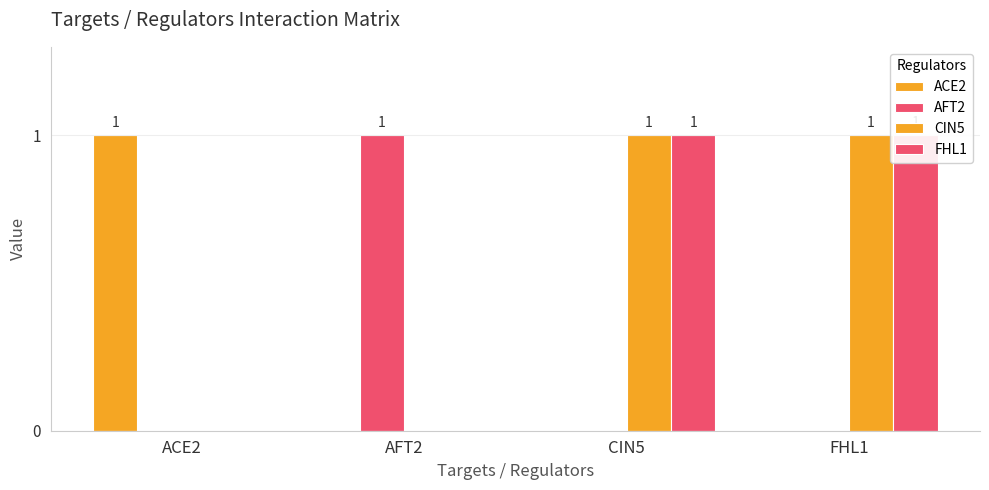

Which category has the lowest value in the AFT2 series?

ACE2